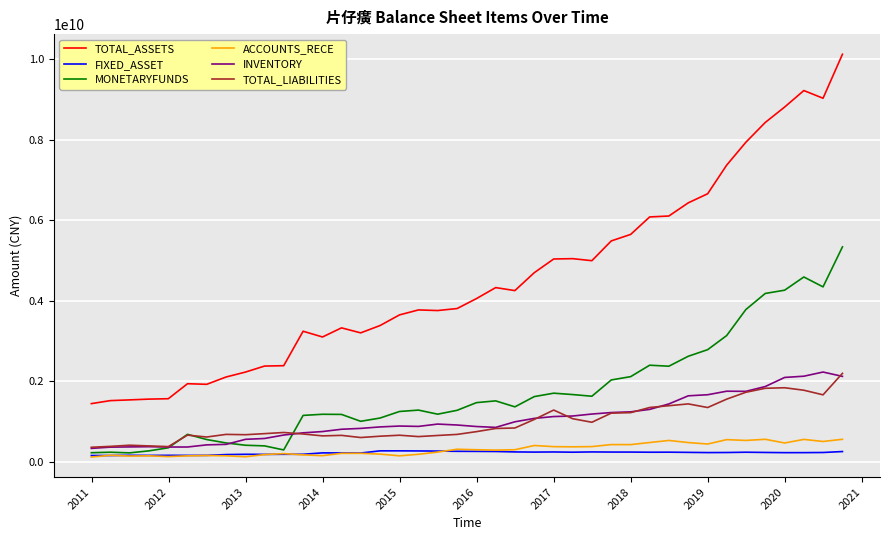

True or false: INVENTORY and TOTAL_ASSETS cross at least once.

False